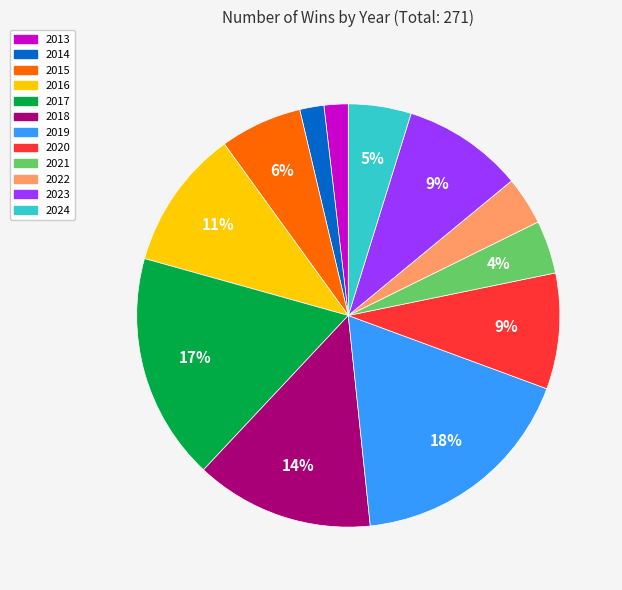

Do 2018 and 2020 together represent more than half of the pie?

No